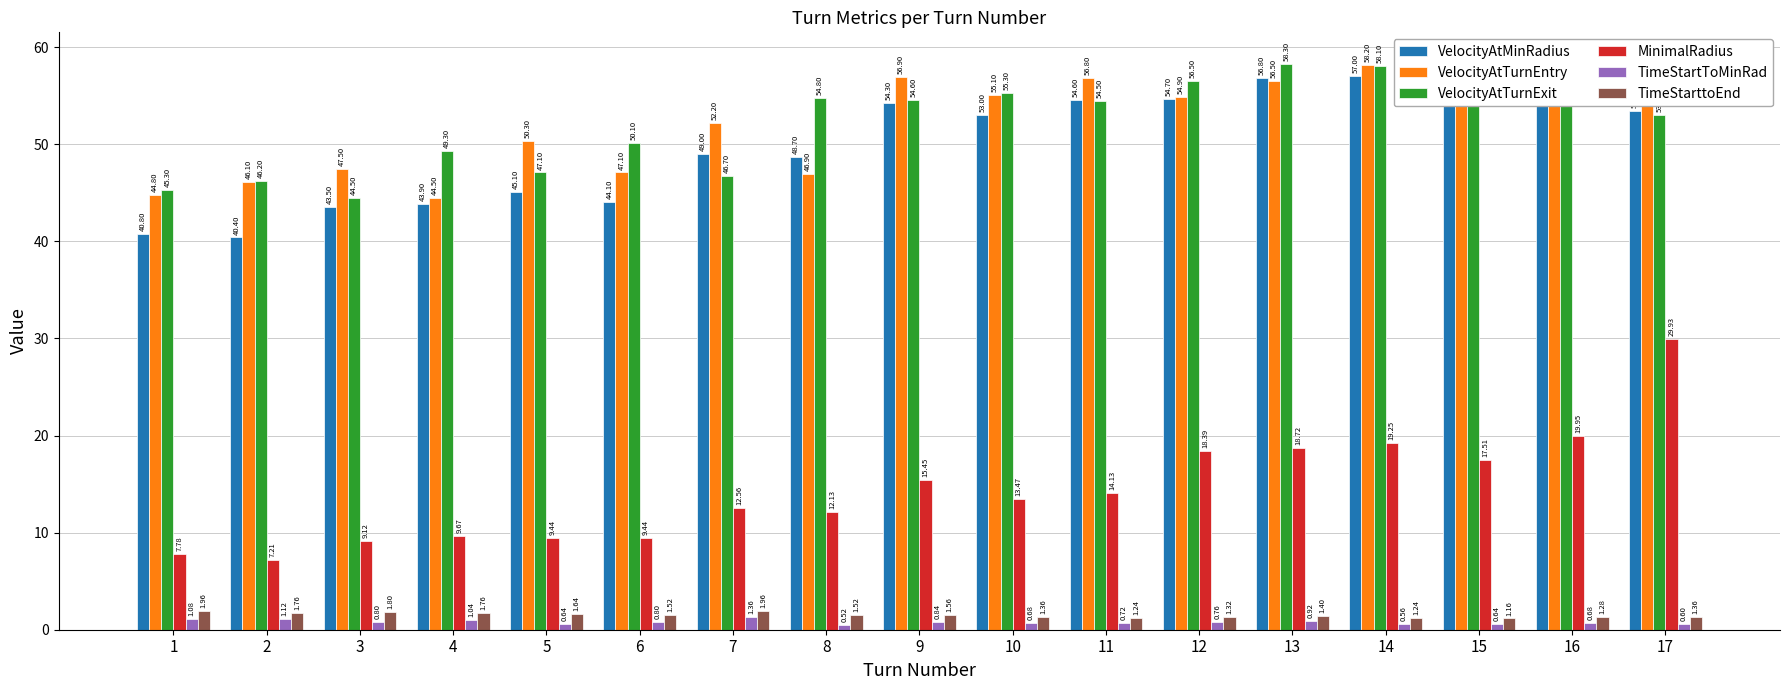

How many bars are there in total?

102